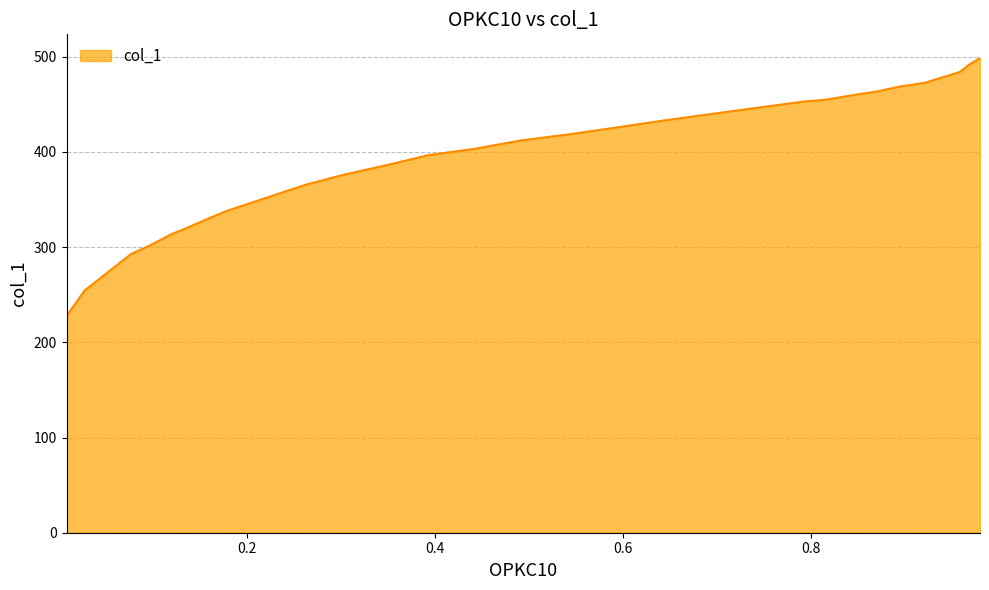

What is the difference between the maximum and minimum values?

270.9